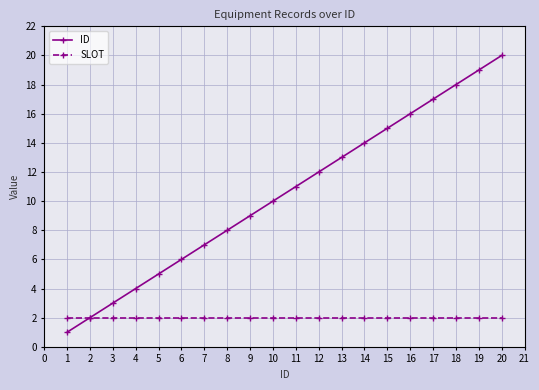

What is the highest value of the SLOT series?

2